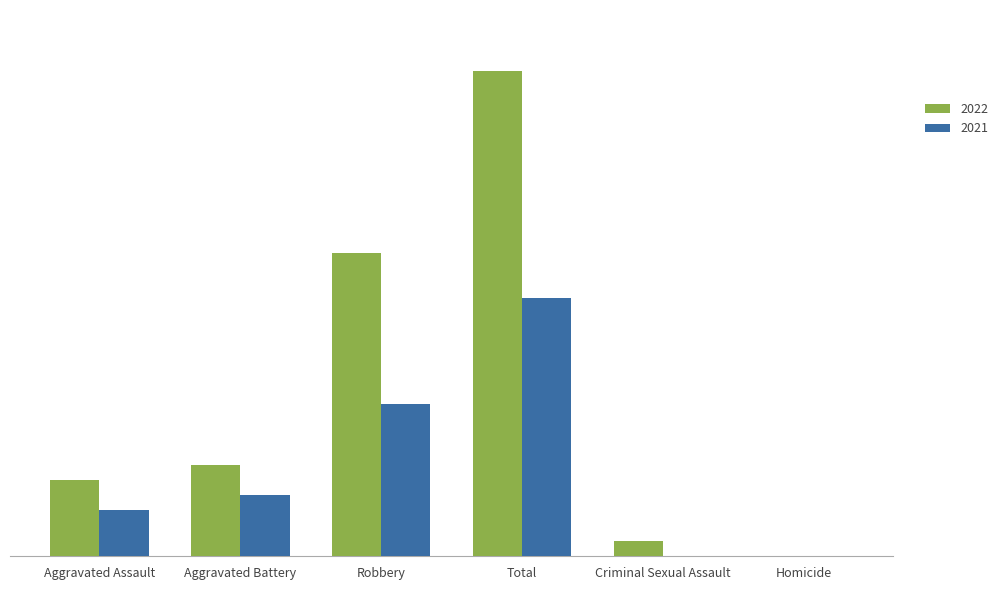

What is the value of the 2021 bar at the 4th from the left?

17